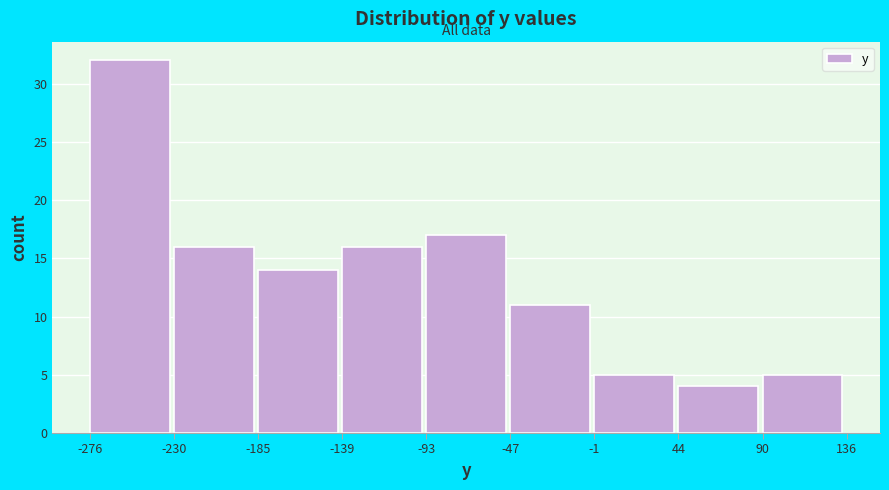

What is the height of the bar covering -230 to -185 on the x-axis? The values are not printed on the chart, so give them approximately, as read against the axis.

16